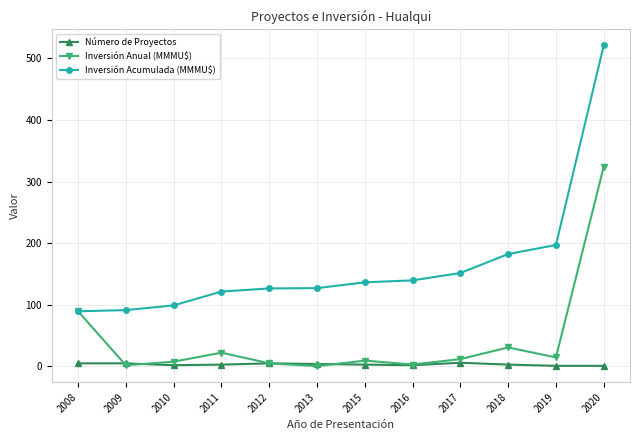

At which label is Inversión Anual (MMMU$) closest to 162?

2008